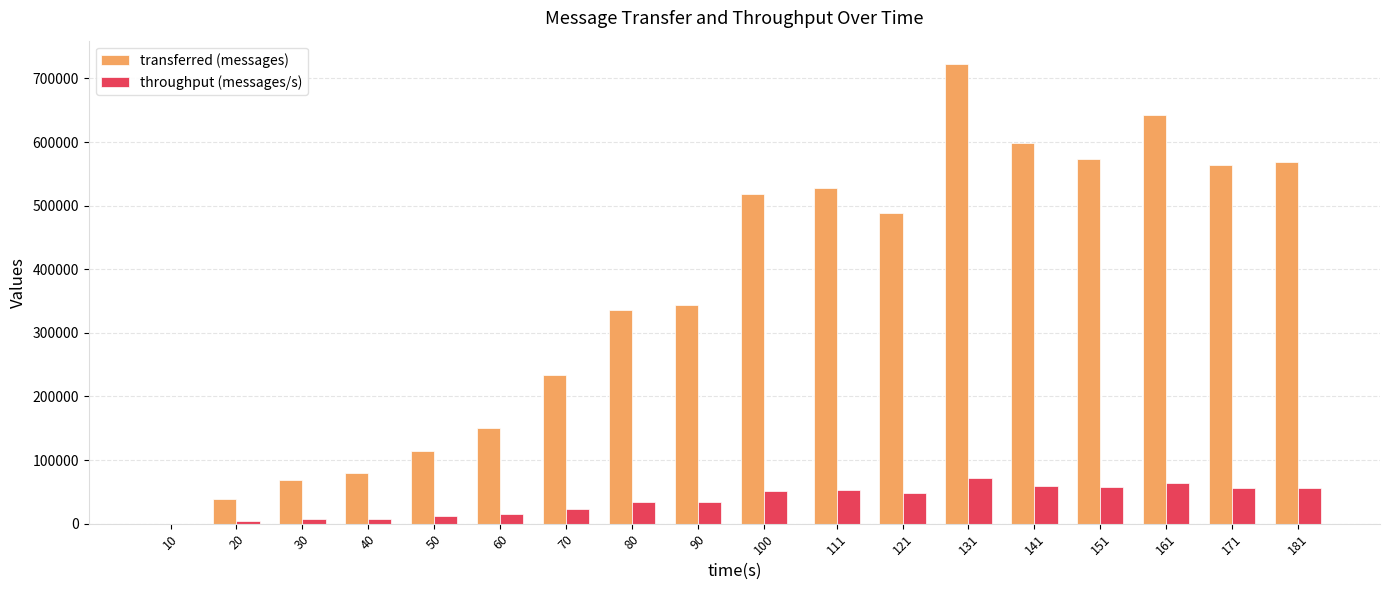

What is the sum of all throughput (messages/s) values?

652858